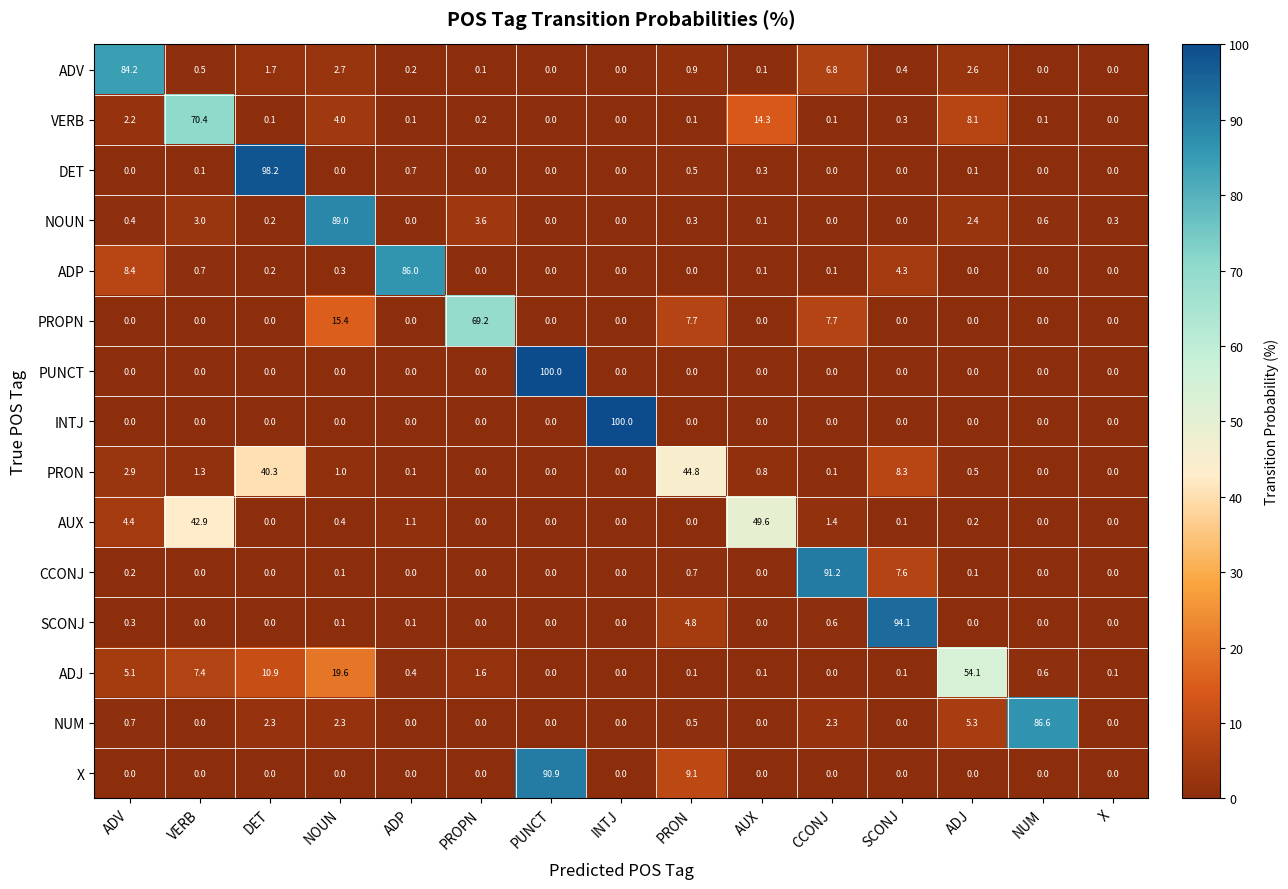

What is the total value across all series at CCONJ?

110.3